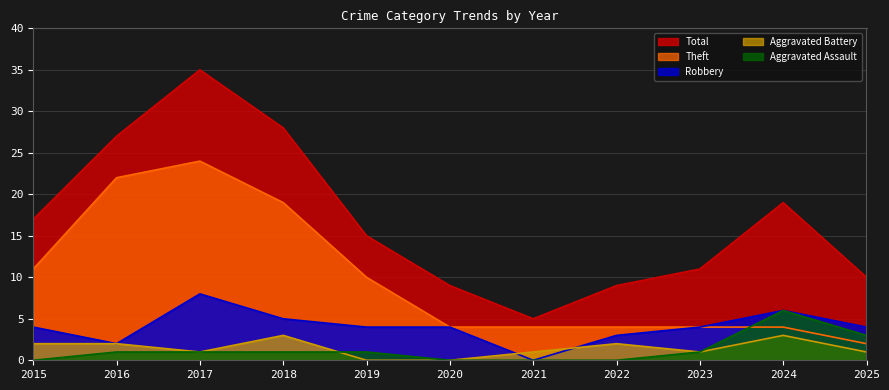

How many lines are shown in the chart?

5